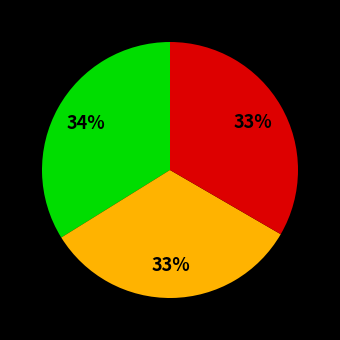

To the nearest percent, what is the average slice percentage?

33%